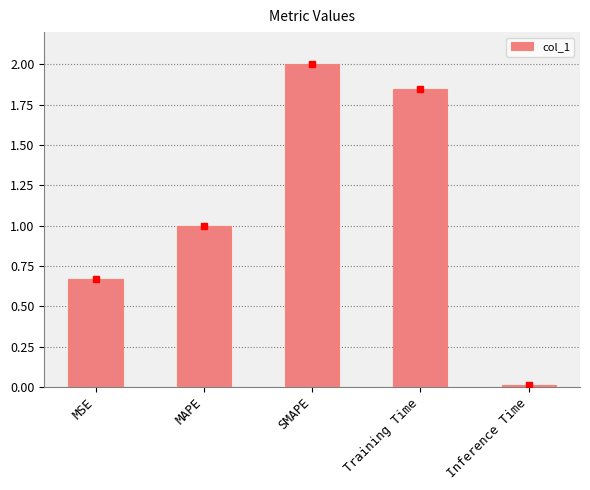

Is it true that the value at Inference Time is 0.0?

True